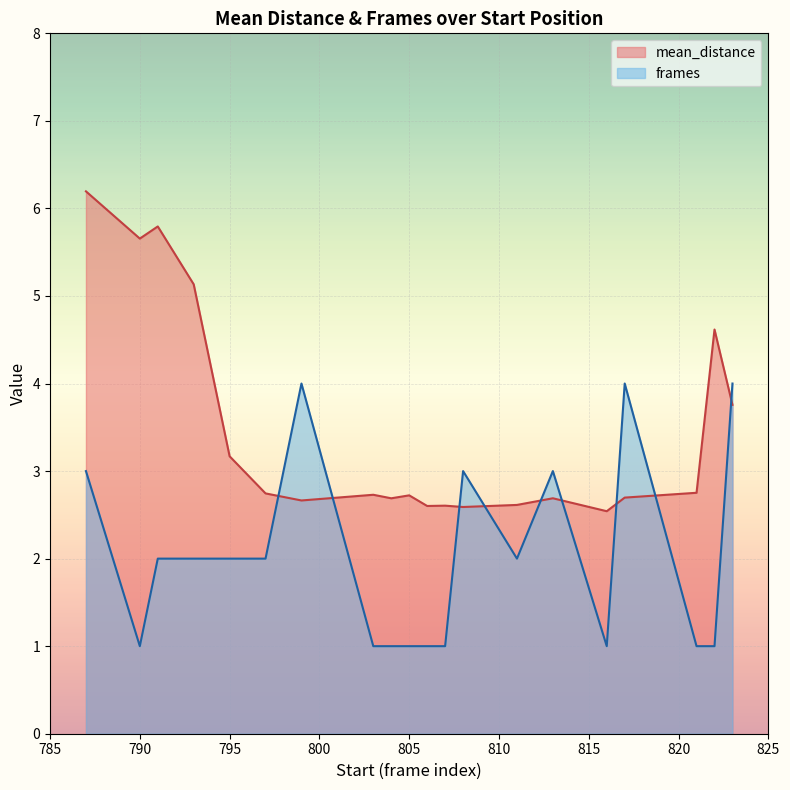

True or false: mean_distance has more than 2 interior local peaks.

True